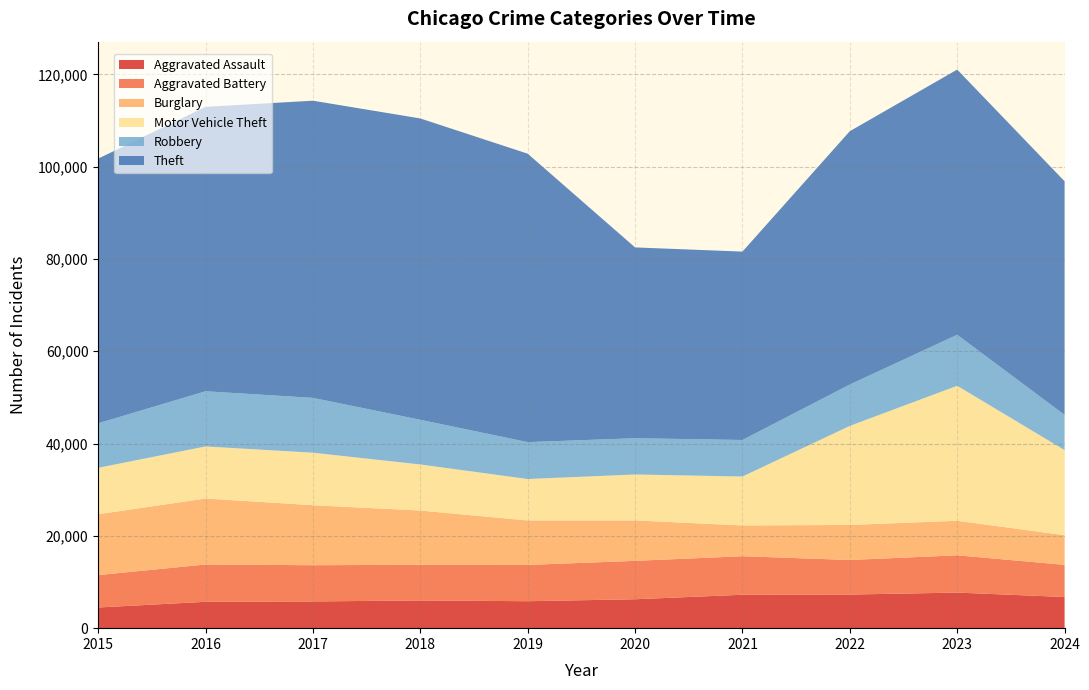

Reading right to left, what are all the values shown in this chart?

Aggravated Assault: 2024=6752	2023=7710	2022=7280	2021=7242	2020=6265	2019=5841	2018=6002	2017=5793	2016=5713	2015=4480
Aggravated Battery: 2024=6968	2023=8077	2022=7492	2021=8347	2020=8321	2019=7858	2018=7735	2017=7845	2016=8086	2015=7019
Burglary: 2024=6420	2023=7483	2022=7592	2021=6662	2020=8758	2019=9638	2018=11747	2017=13001	2016=14289	2015=13184
Motor Vehicle Theft: 2024=18447	2023=29250	2022=21463	2021=10604	2020=9959	2019=8978	2018=9985	2017=11380	2016=11285	2015=10068
Robbery: 2024=7627	2023=11053	2022=8963	2021=7920	2020=7855	2019=7995	2018=9681	2017=11880	2016=11960	2015=9638
Theft: 2024=50615	2023=57453	2022=54887	2021=40816	2020=41341	2019=62495	2018=65290	2017=64386	2016=61623	2015=57351